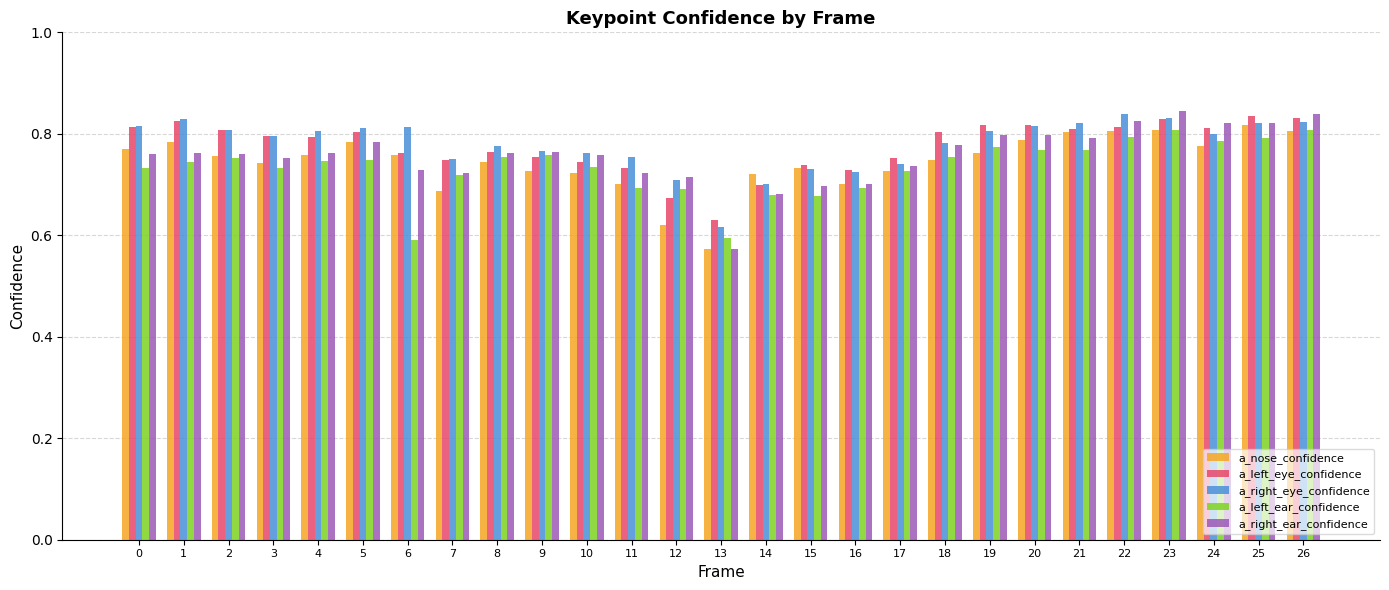

What is the total value across all series at 23?

4.1